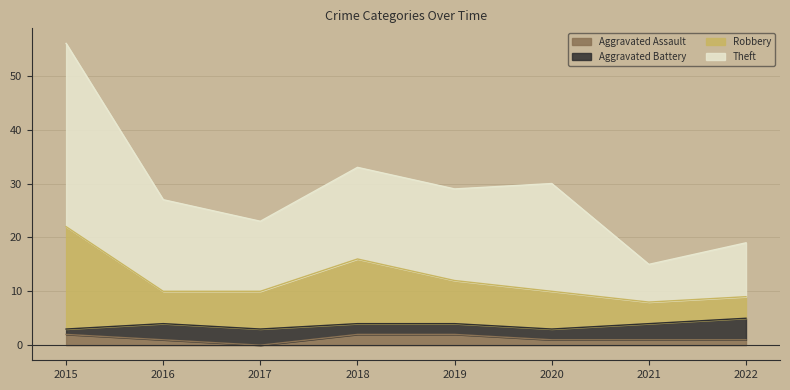

At which category is the sum across all series the highest?

2015